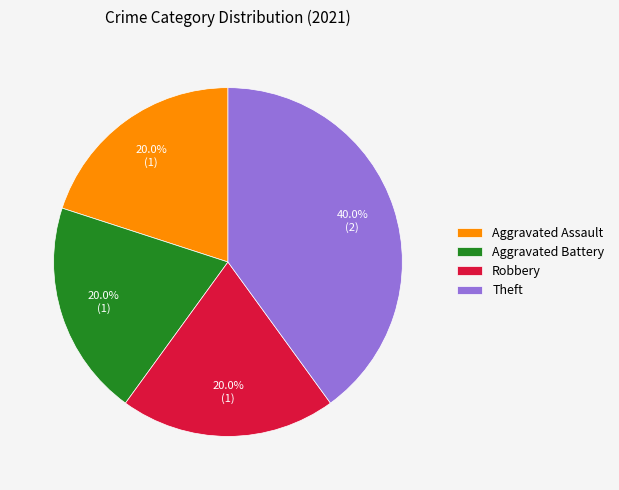

Combined, what portion of the pie is Robbery and Aggravated Assault?

40.0%